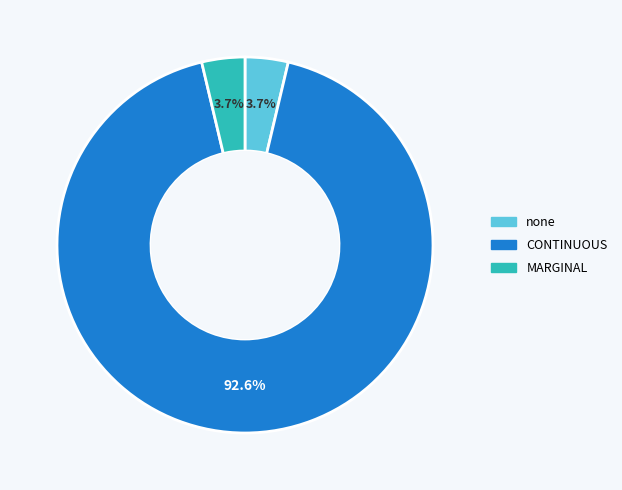

How many segments does this pie chart have?

3